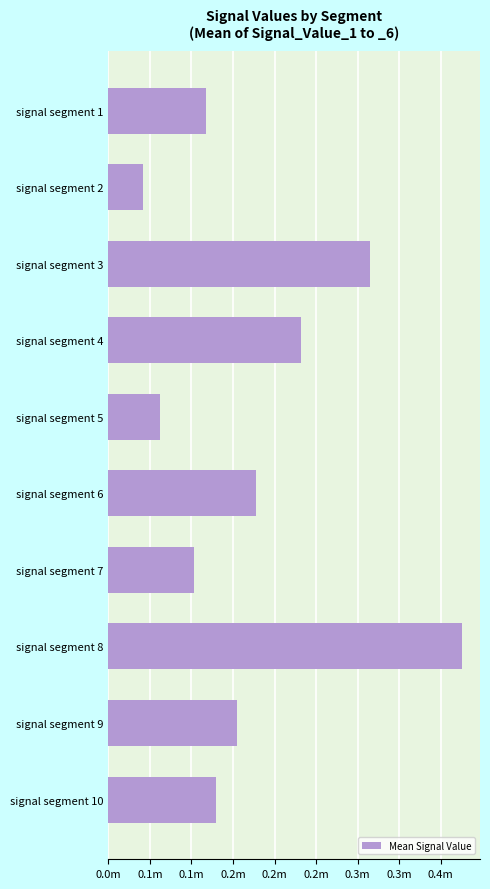

Does the chart contain any negative values?

No